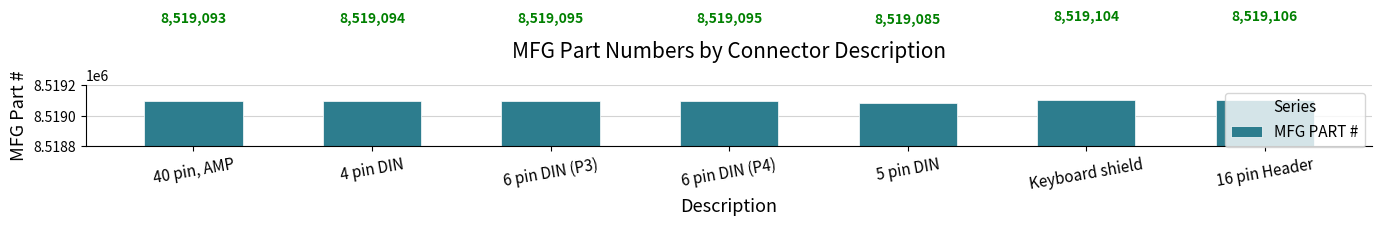

At which category does the chart reach its peak across all series?

16 pin Header